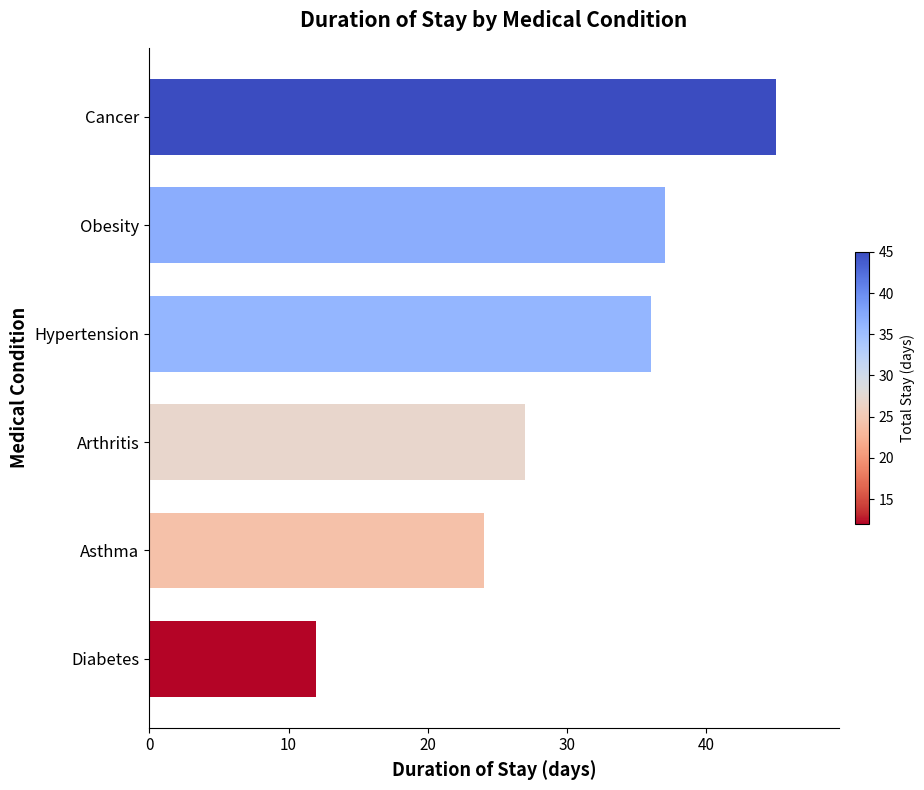

True or false: the data shows 18 at Obesity.

False